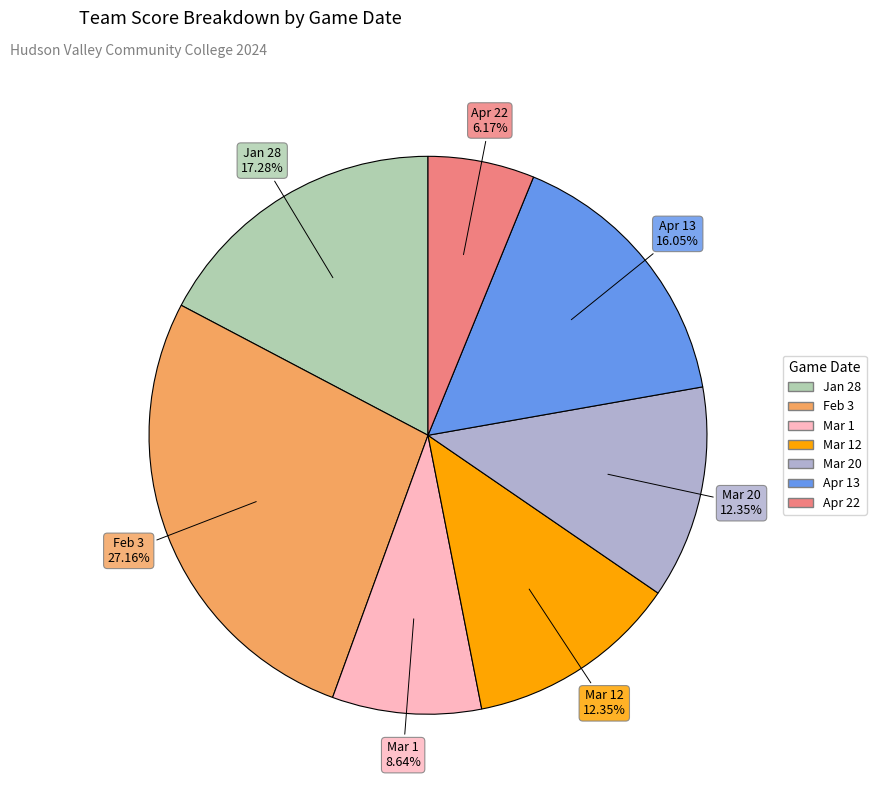

Is there a majority slice in this chart?

No